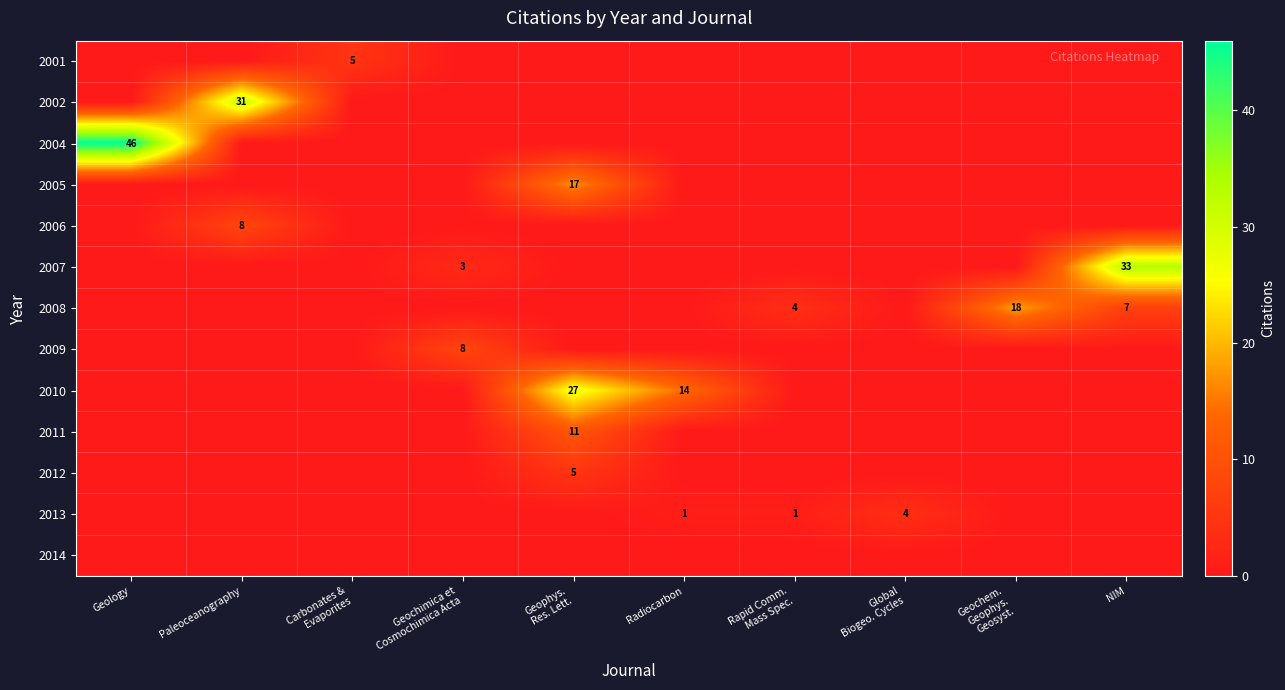

Is the value of 2010 at Geochimica et Cosmochimica Acta greater than the value of 2001 at NIM?

No